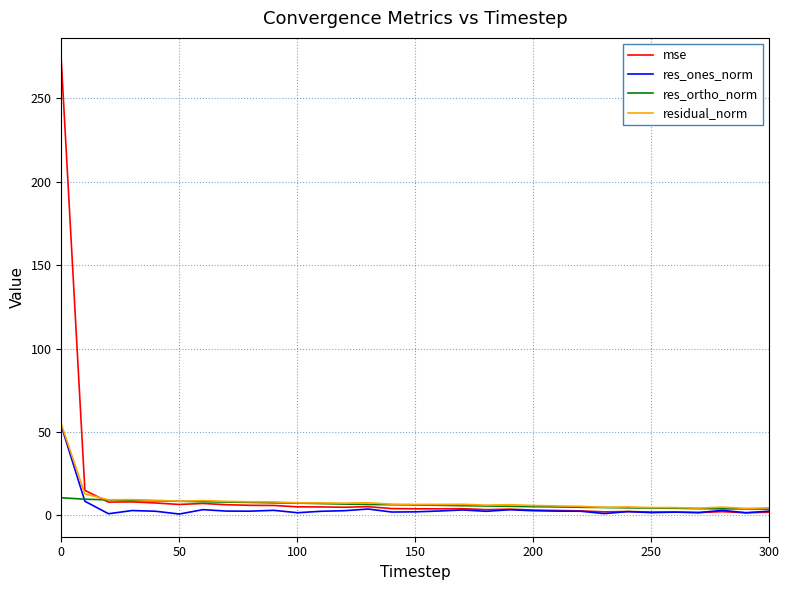

What is the lowest value of the mse series?

1.6